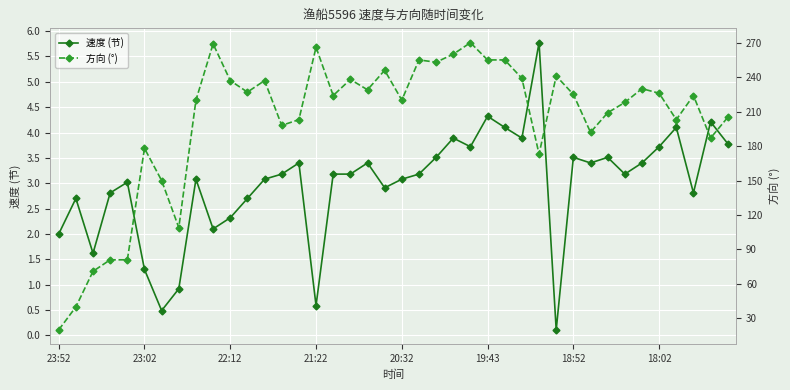

What is the average value of the 方向 (°) series?

201.6